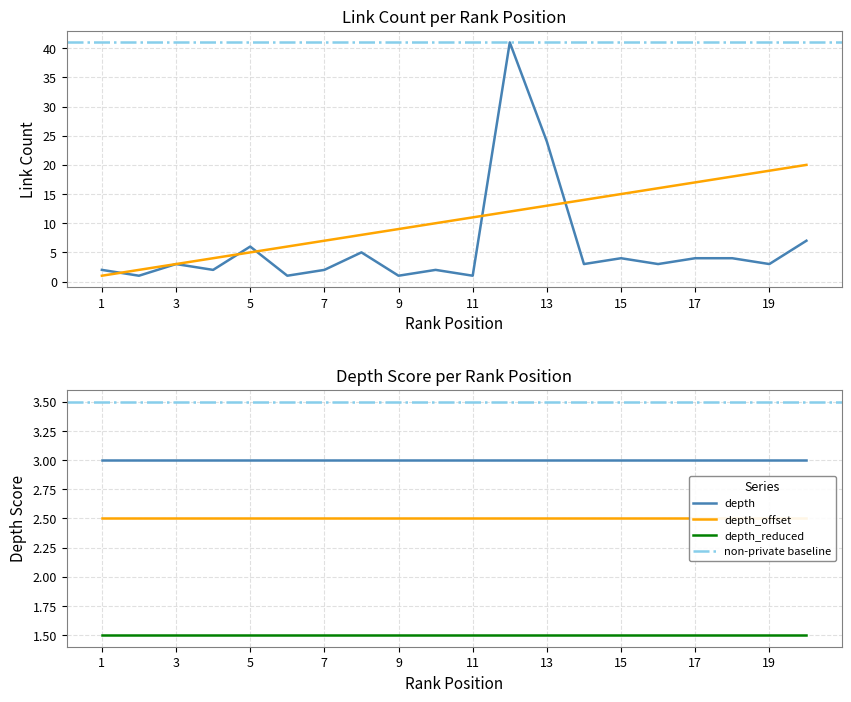

The rank series shows 8 at 8. True or false?

True